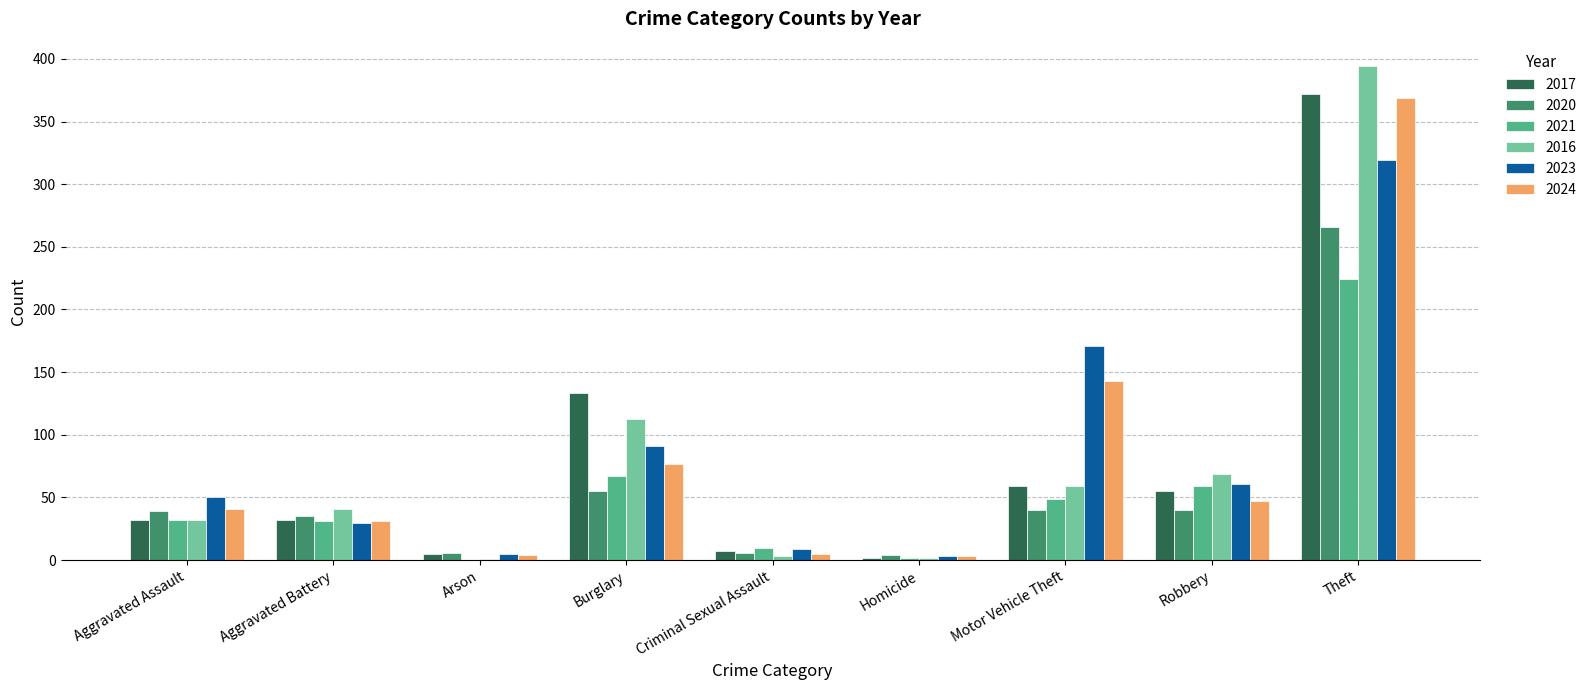

The value of 2020 at Robbery is 25. True or false?

False